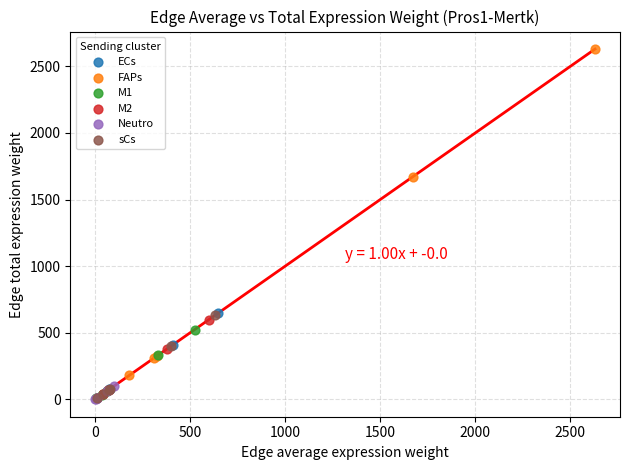

Which series has the largest Y range (max minus min)?

FAPs